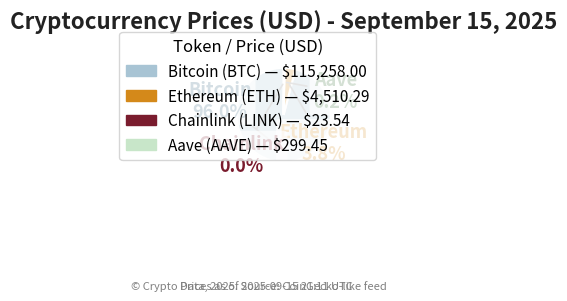

Which slice represents more than half of the pie?

Bitcoin